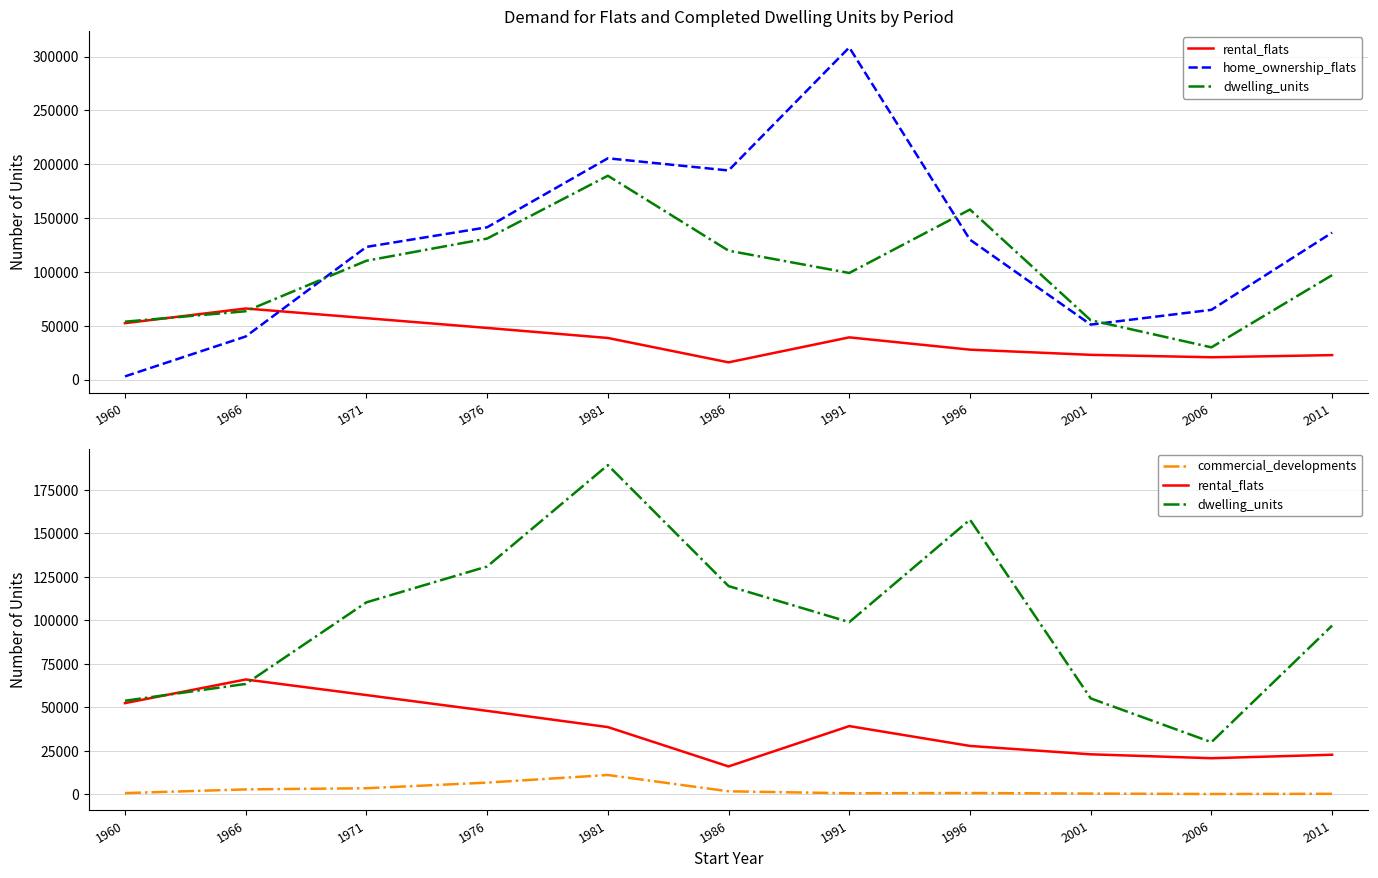

Where is rental_flats nearest to the value 41000?

1991